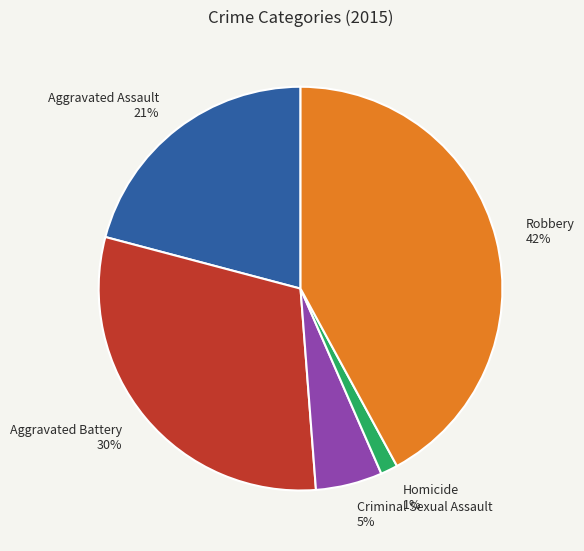

Is it true that Robbery is 42% of the pie?

True